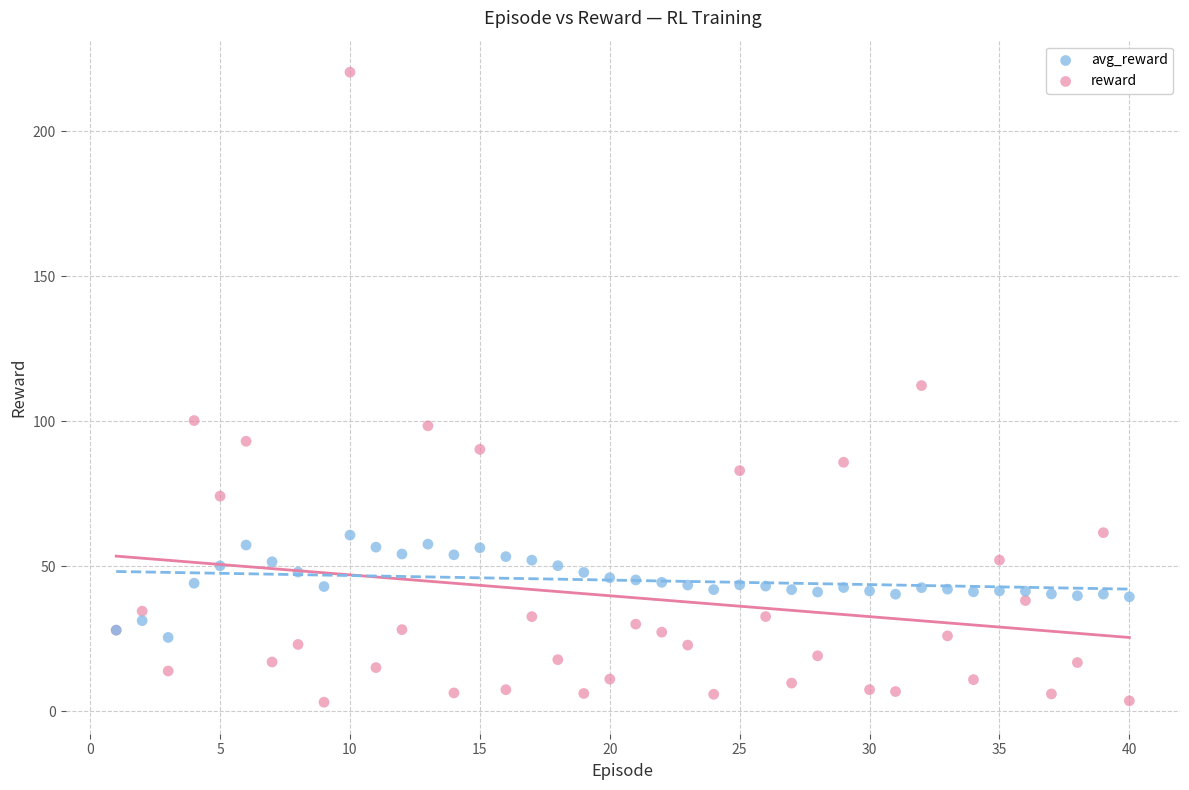

Which series reaches the maximum Y coordinate?

reward